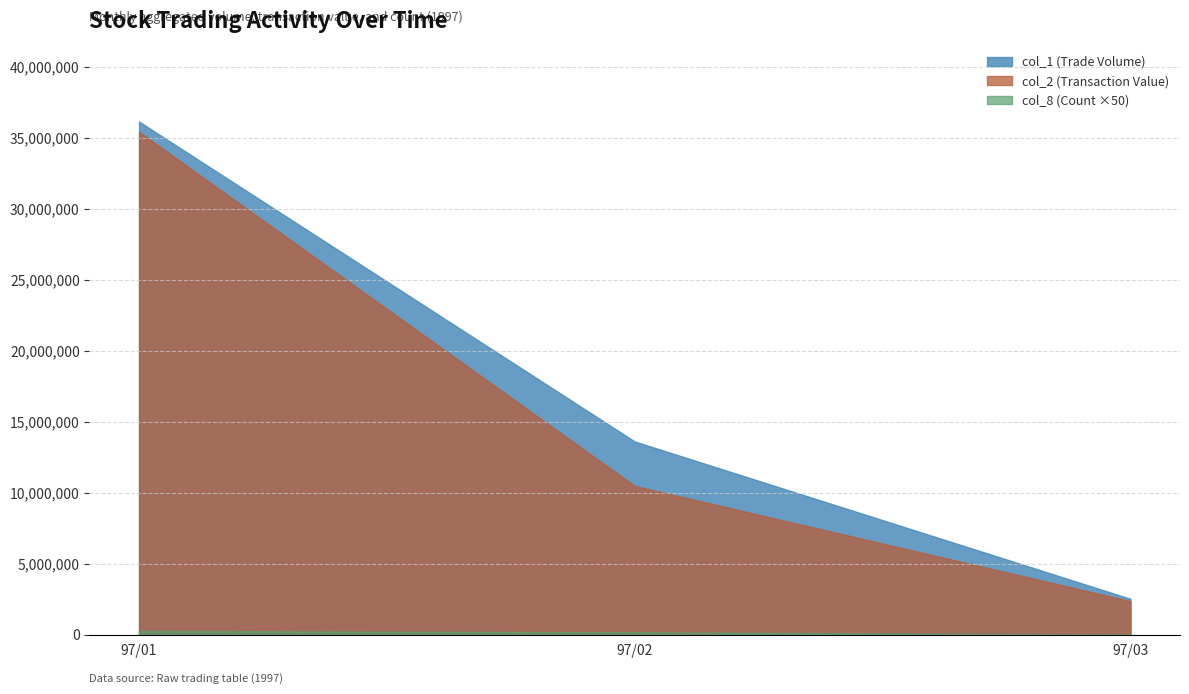

Count the number of data series in this chart.

3